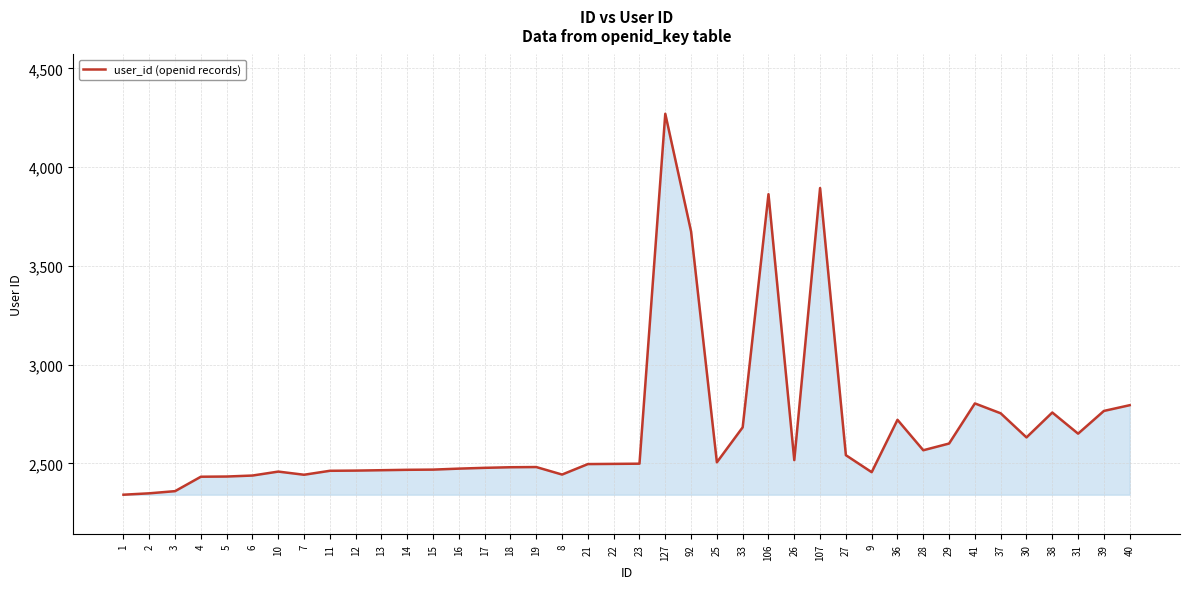

How many distinct data groups are displayed?

1